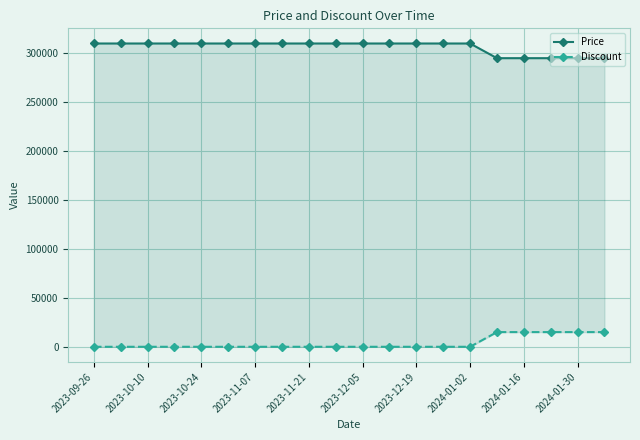

How many Discount values are between 0 and 15000?

20